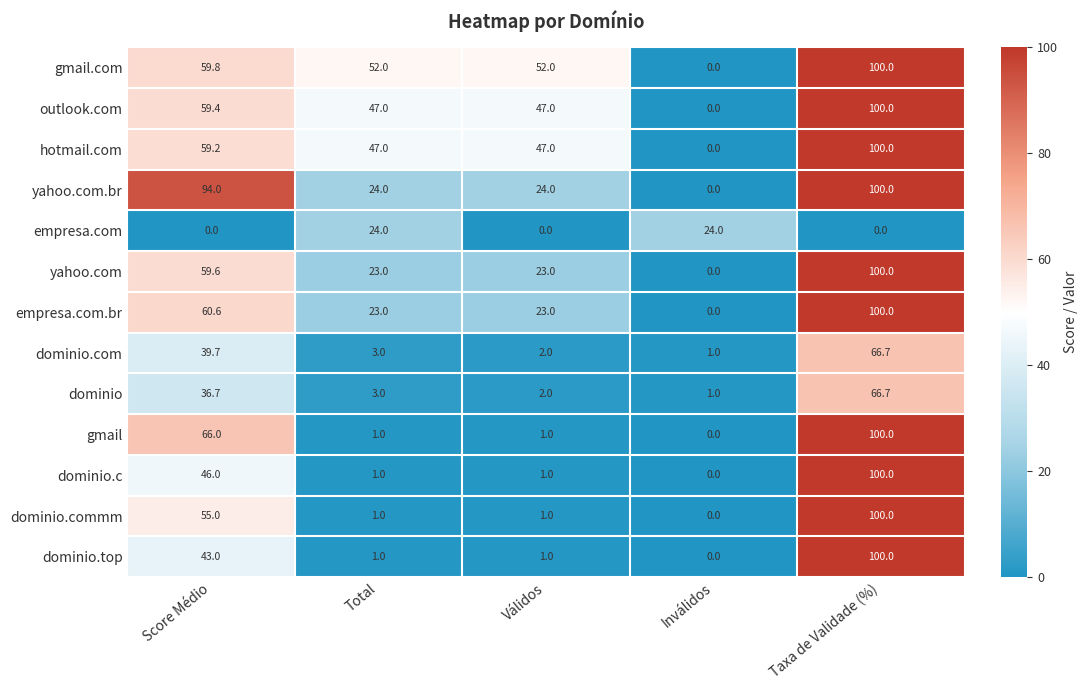

Which category has the highest value across all series?

Taxa de Validade (%)